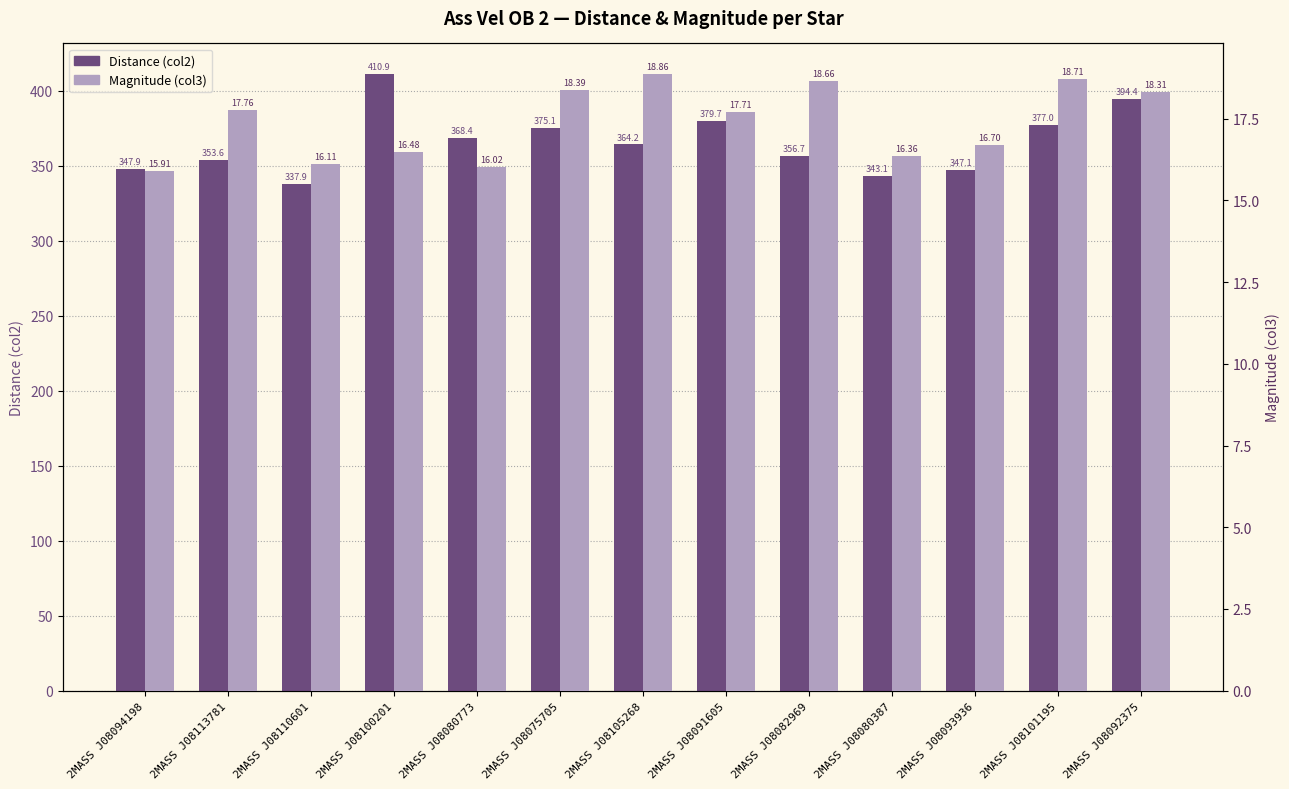

At how many categories does at least one series exceed 328?

13